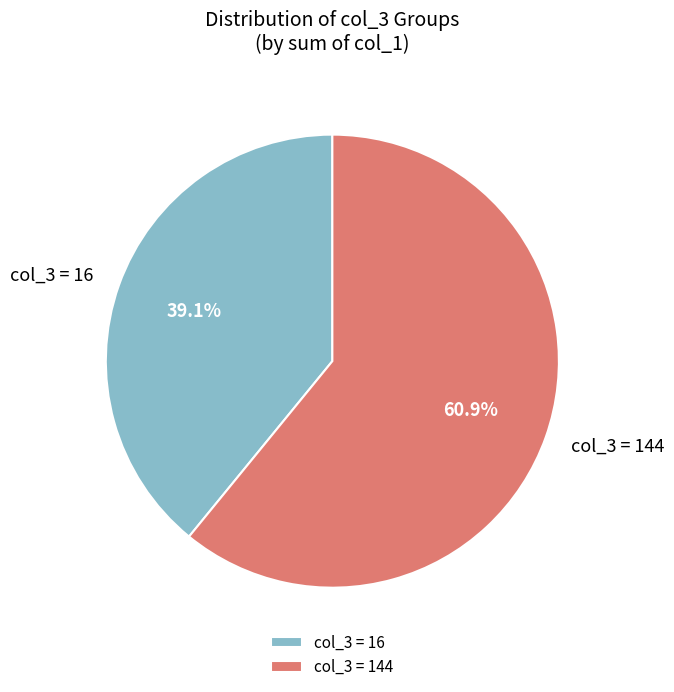

Is there a majority slice in this chart?

Yes